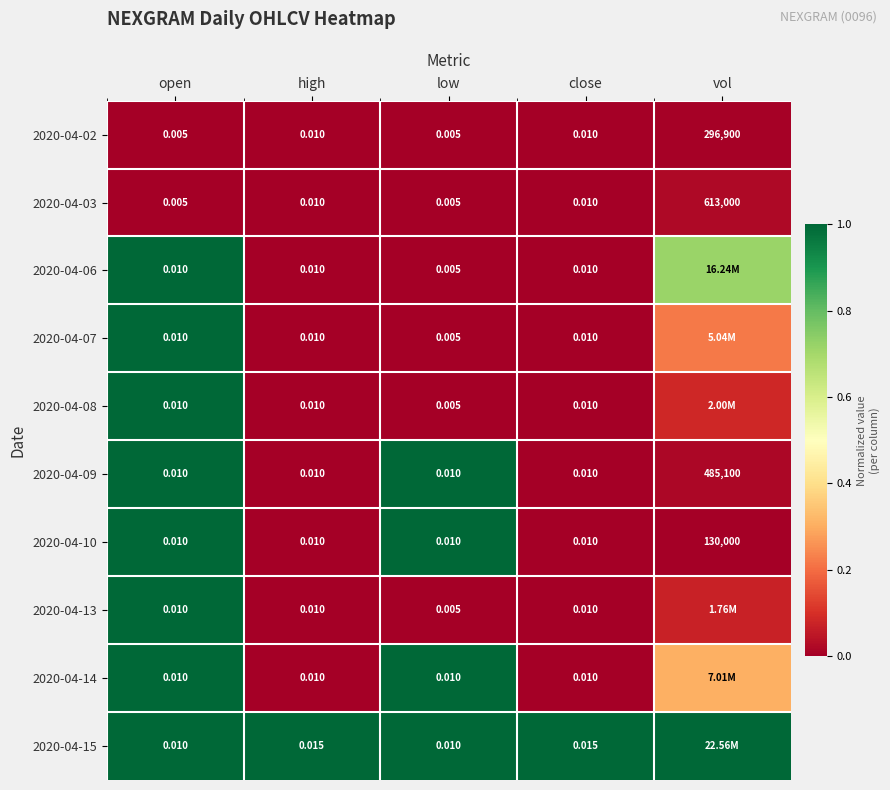

Is it true that 2020-04-02 equals 0.0 at open?

True